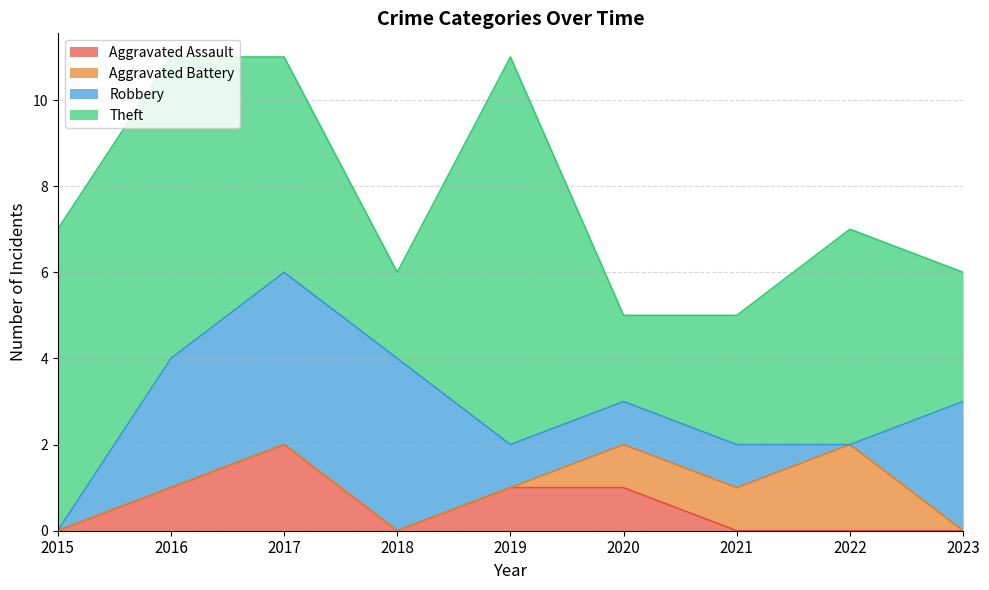

Reading left to right, transcribe all the data shown in this chart.

Aggravated Assault: 0	1	2	0	1	1	0	0	0
Aggravated Battery: 0	0	0	0	0	1	1	2	0
Robbery: 0	3	4	4	1	1	1	0	3
Theft: 7	7	5	2	9	2	3	5	3